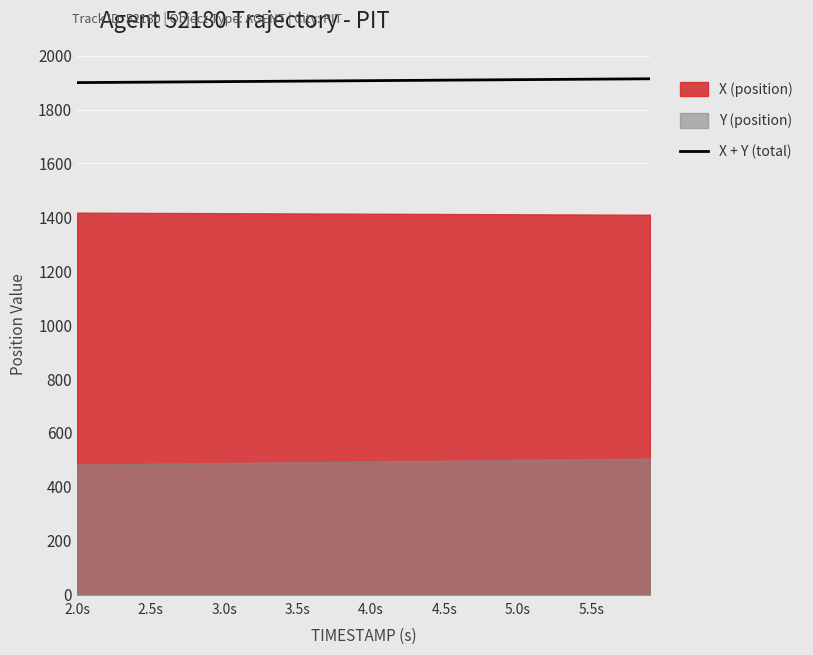

What is the maximum value shown in the chart?

1914.3